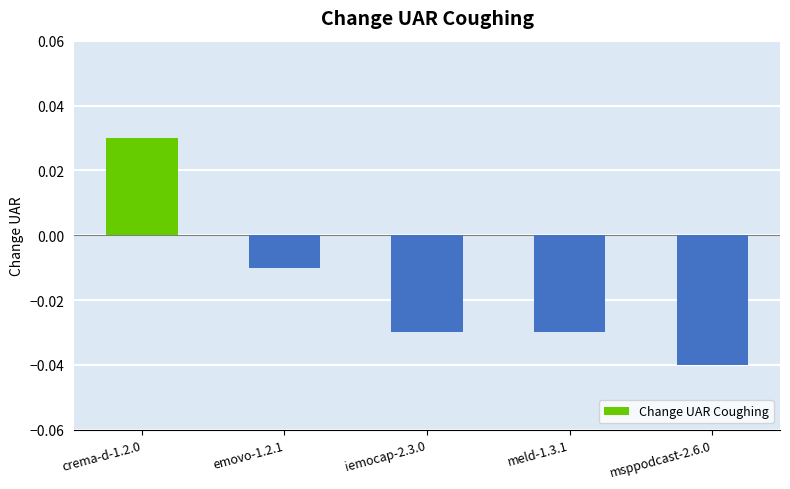

What is the sum of the values at iemocap-2.3.0 and msppodcast-2.6.0?

-0.1